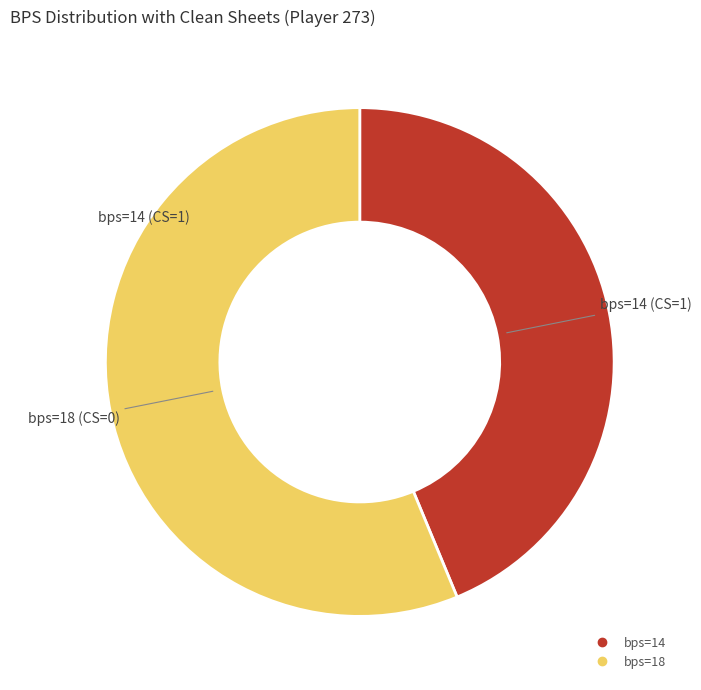

Is there a majority slice in this chart?

Yes